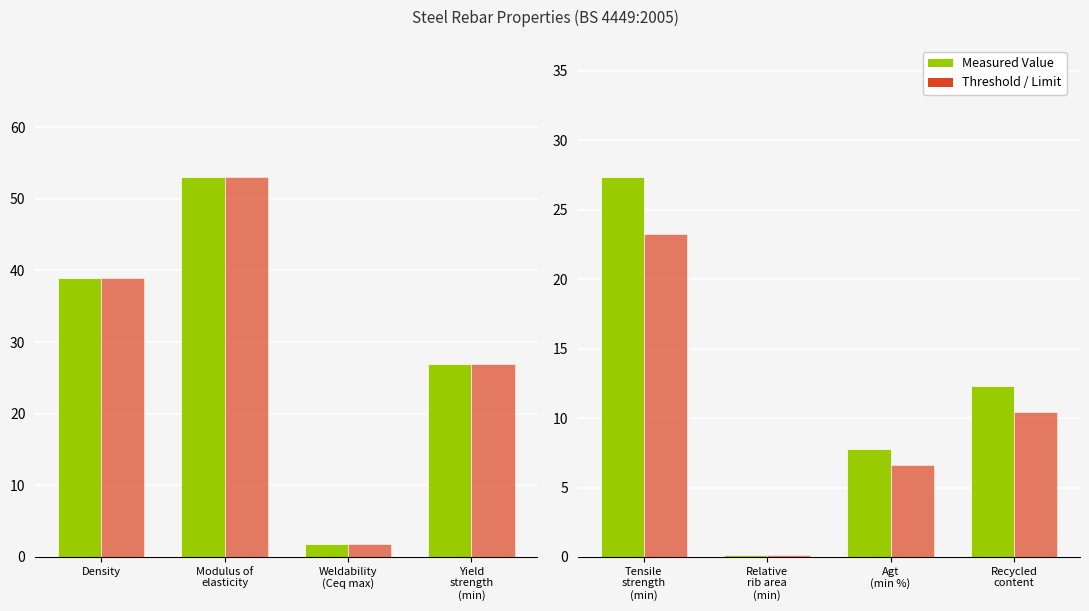

How many bars are there in each group?

2